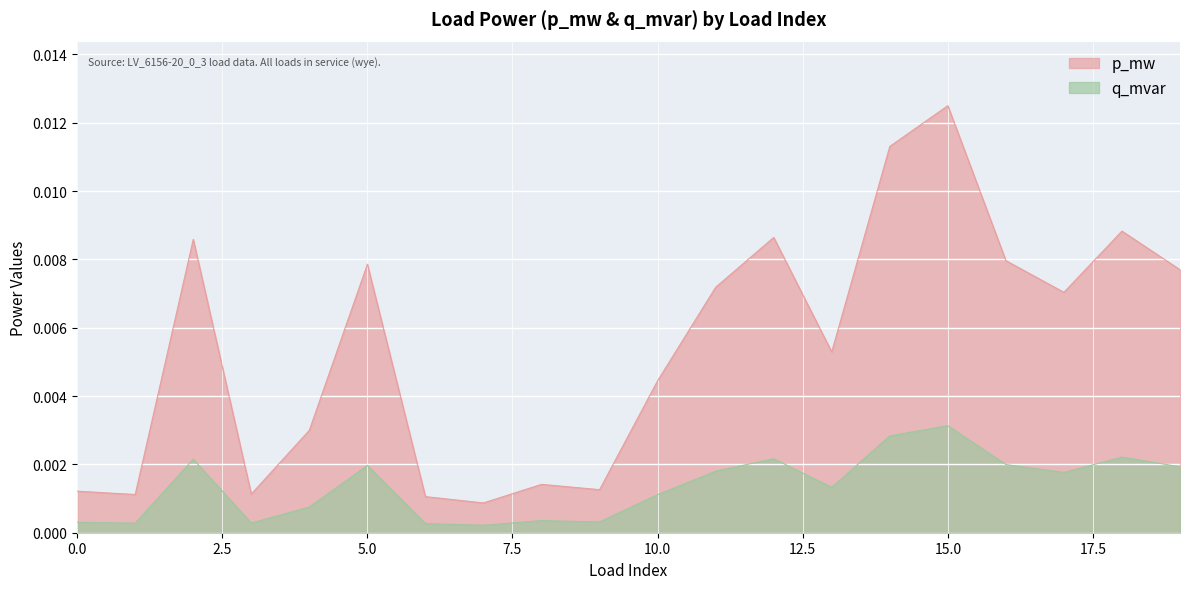

Is it true that p_mw equals 0.0 at 14?

False